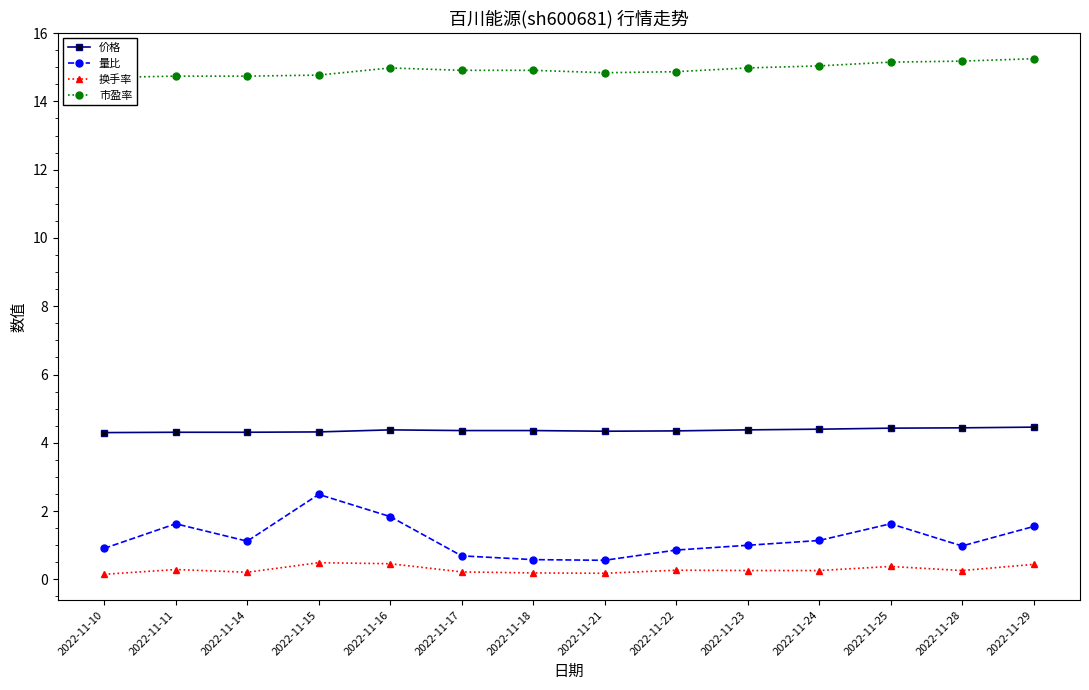

Reading left to right, what are all the values shown in this chart?

价格: 4.3	4.3	4.3	4.3	4.4	4.4	4.4	4.3	4.3	4.4	4.4	4.4	4.4	4.5
量比: 0.9	1.6	1.1	2.5	1.8	0.7	0.6	0.6	0.9	1.0	1.1	1.6	1.0	1.6
换手率: 0.1	0.3	0.2	0.5	0.5	0.2	0.2	0.2	0.3	0.3	0.3	0.4	0.3	0.4
市盈率: 14.7	14.7	14.7	14.8	15.0	14.9	14.9	14.8	14.9	15.0	15.0	15.2	15.2	15.2